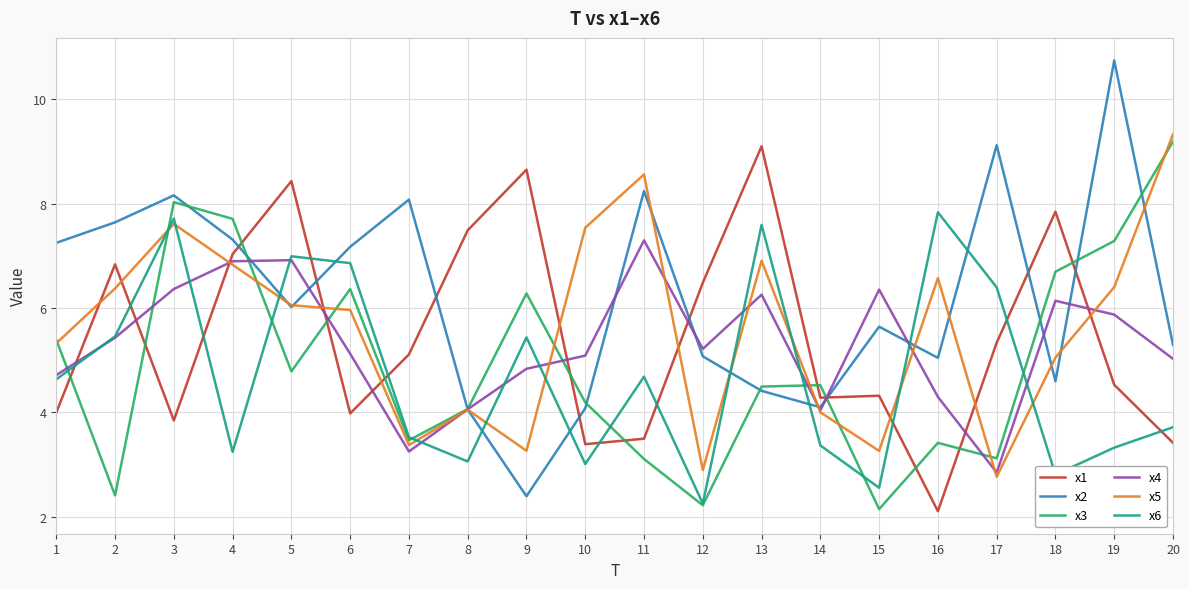

Which series has the widest spread of values?

x2